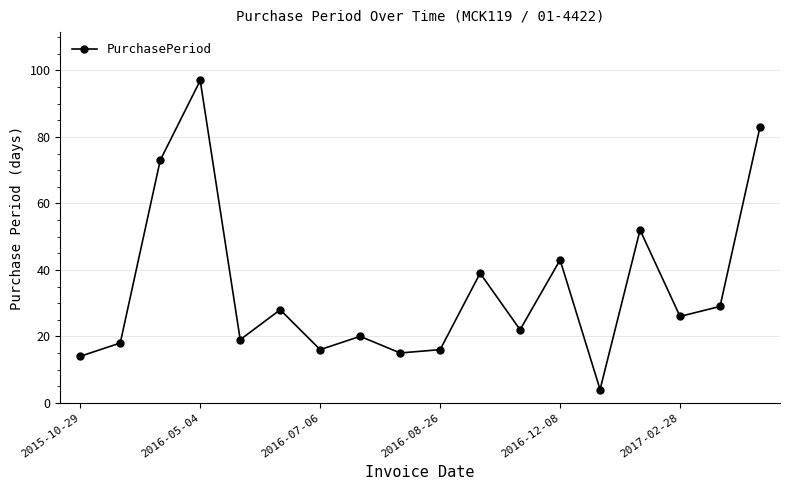

What is the value of the 10th point from the left?

16